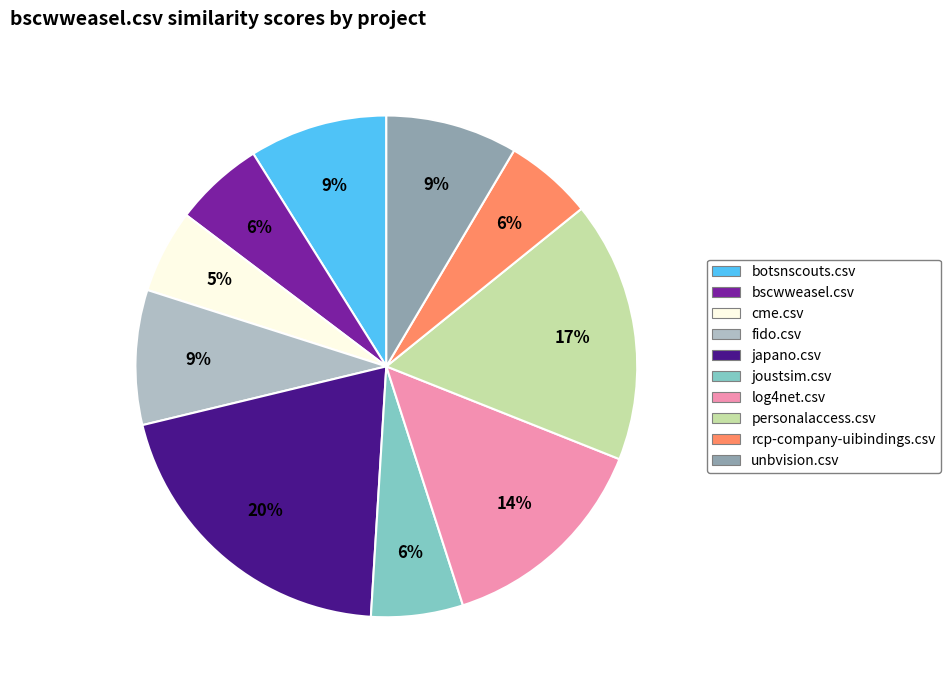

Which slice is the largest?

japano.csv